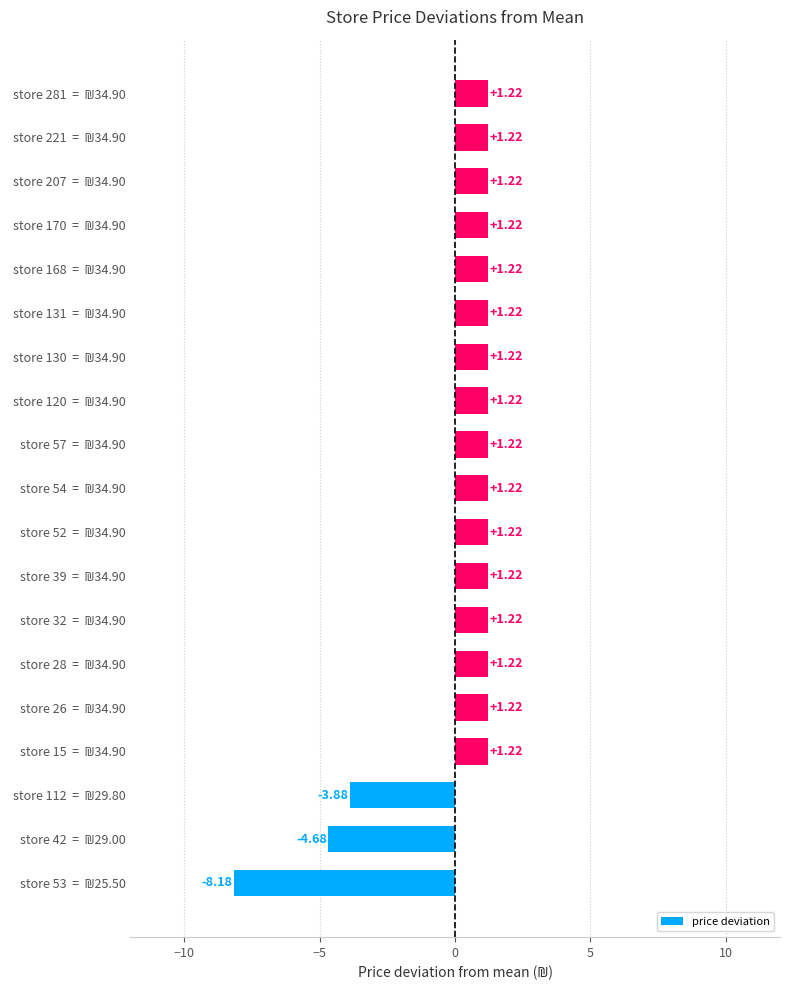

What is the sum of all values?

2.8